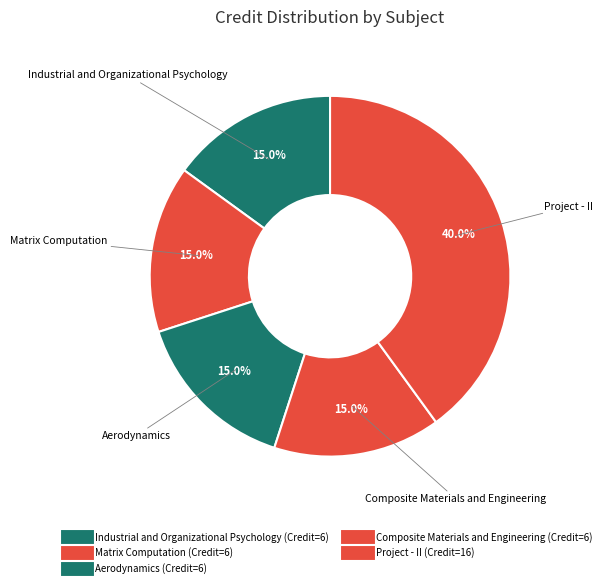

Between Aerodynamics and Project - II, which is larger?

Project - II